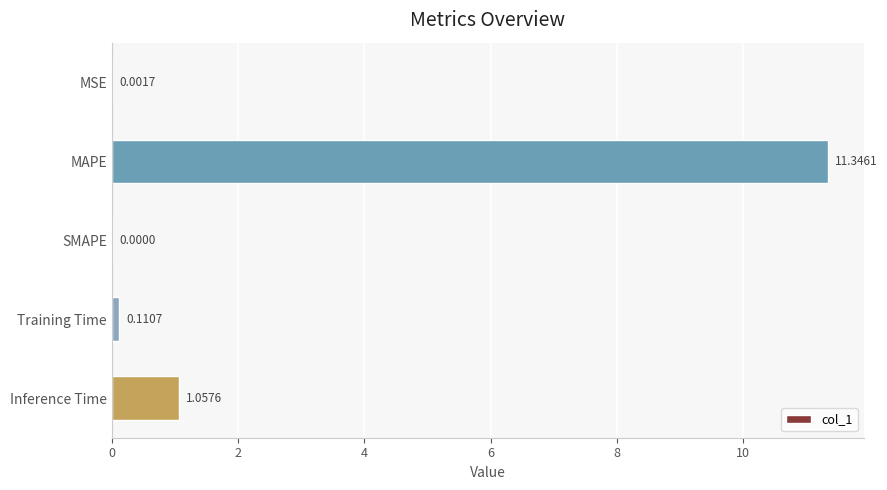

What is the sum of all values?

12.5